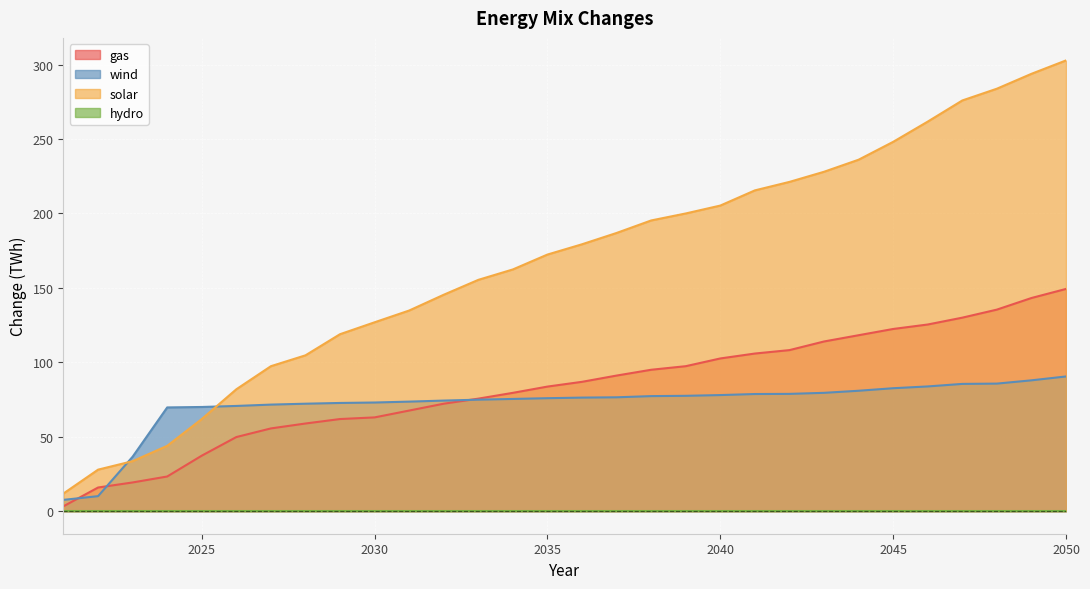

True or false: gas and solar intersect in this chart.

False